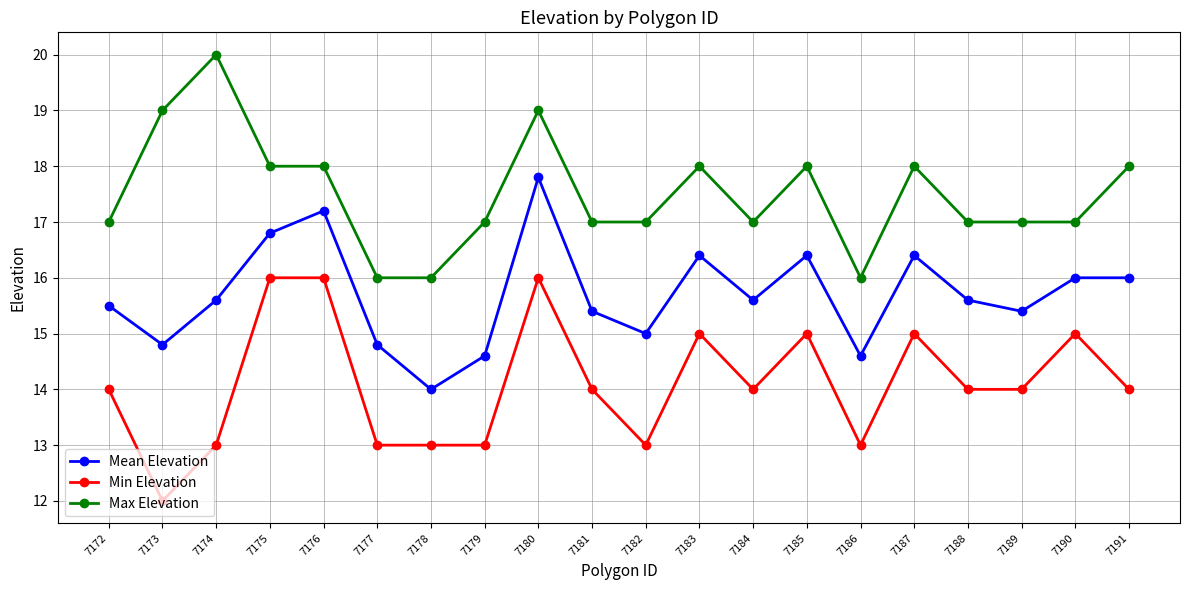

Reading right to left, what are all the values shown in this chart?

Mean Elevation: 7191=16.0	7190=16.0	7189=15.4	7188=15.6	7187=16.4	7186=14.6	7185=16.4	7184=15.6	7183=16.4	7182=15.0	7181=15.4	7180=17.8	7179=14.6	7178=14.0	7177=14.8	7176=17.2	7175=16.8	7174=15.6	7173=14.8	7172=15.5
Min Elevation: 7191=14.0	7190=15.0	7189=14.0	7188=14.0	7187=15.0	7186=13.0	7185=15.0	7184=14.0	7183=15.0	7182=13.0	7181=14.0	7180=16.0	7179=13.0	7178=13.0	7177=13.0	7176=16.0	7175=16.0	7174=13.0	7173=12.0	7172=14.0
Max Elevation: 7191=18.0	7190=17.0	7189=17.0	7188=17.0	7187=18.0	7186=16.0	7185=18.0	7184=17.0	7183=18.0	7182=17.0	7181=17.0	7180=19.0	7179=17.0	7178=16.0	7177=16.0	7176=18.0	7175=18.0	7174=20.0	7173=19.0	7172=17.0